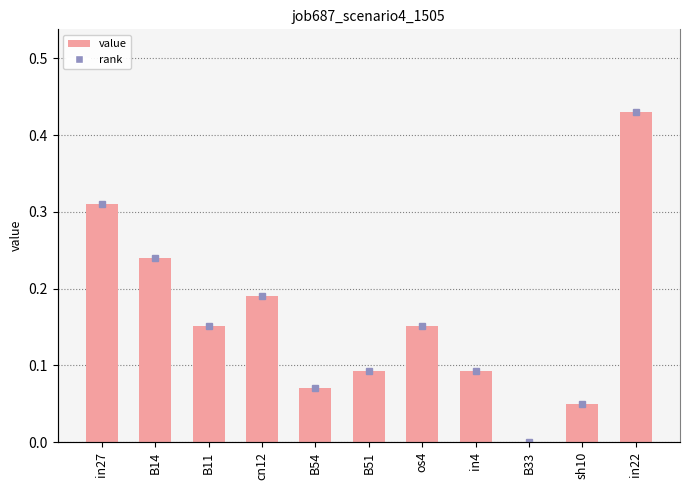

What is the average value?

0.2